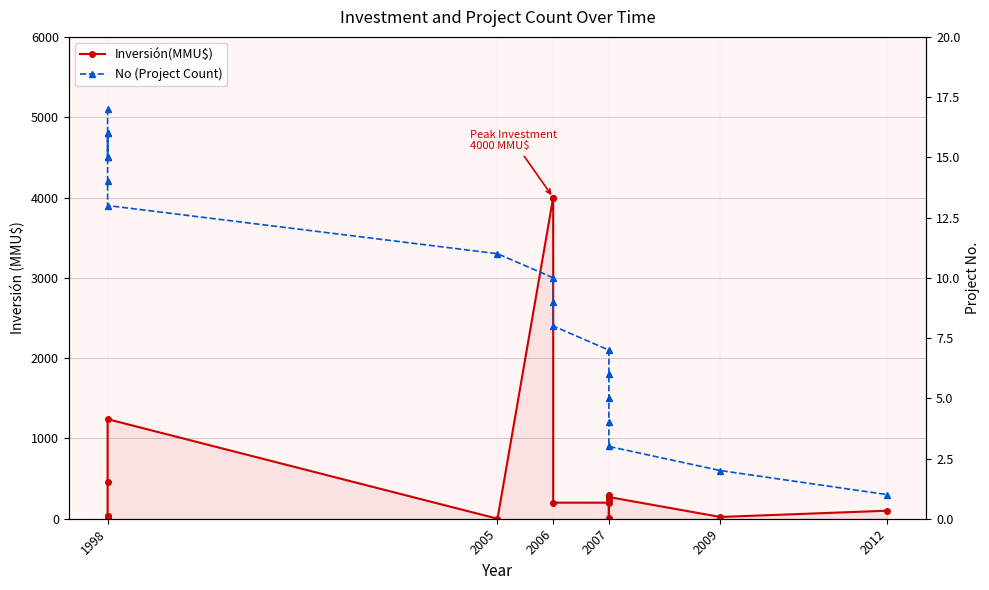

Rank the series by their maximum value, from highest to lowest.

Inversión(MMU$), No (Project Count)